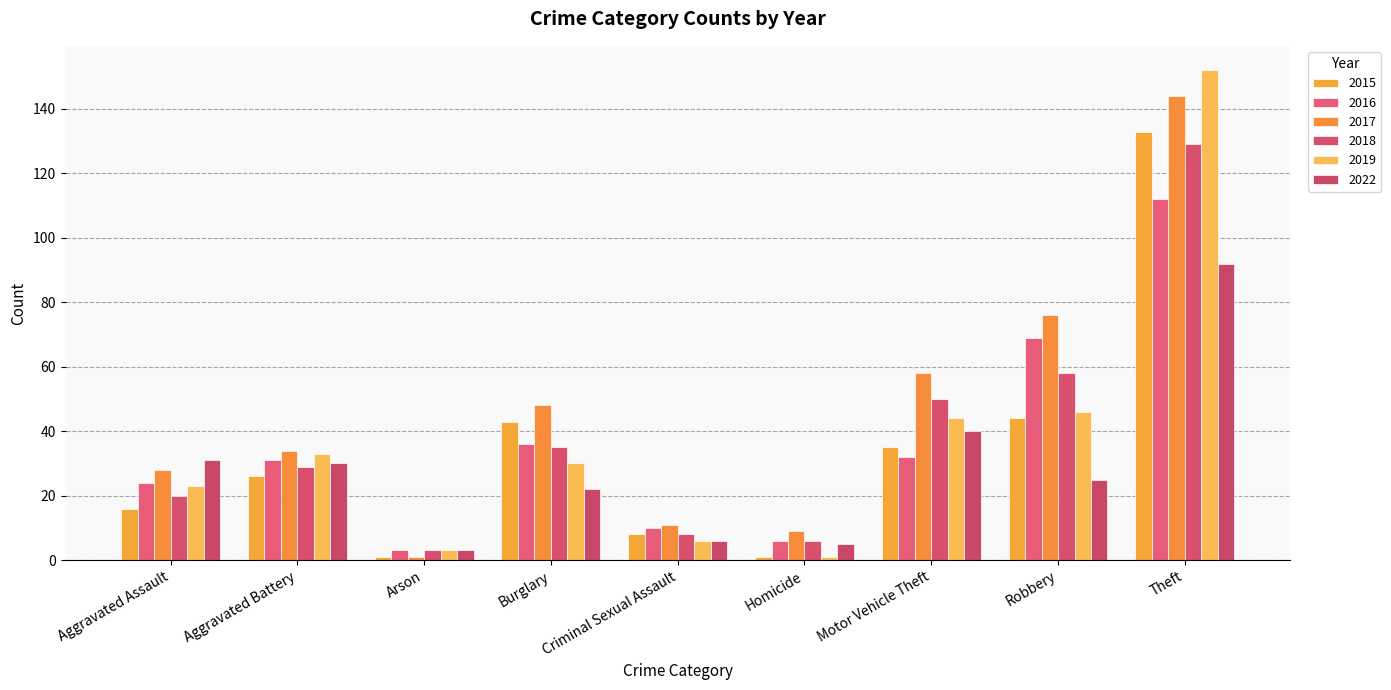

Reading left to right, transcribe all the data shown in this chart.

2015: Aggravated Assault=16	Aggravated Battery=26	Arson=1	Burglary=43	Criminal Sexual Assault=8	Homicide=1	Motor Vehicle Theft=35	Robbery=44	Theft=133
2016: Aggravated Assault=24	Aggravated Battery=31	Arson=3	Burglary=36	Criminal Sexual Assault=10	Homicide=6	Motor Vehicle Theft=32	Robbery=69	Theft=112
2017: Aggravated Assault=28	Aggravated Battery=34	Arson=1	Burglary=48	Criminal Sexual Assault=11	Homicide=9	Motor Vehicle Theft=58	Robbery=76	Theft=144
2018: Aggravated Assault=20	Aggravated Battery=29	Arson=3	Burglary=35	Criminal Sexual Assault=8	Homicide=6	Motor Vehicle Theft=50	Robbery=58	Theft=129
2019: Aggravated Assault=23	Aggravated Battery=33	Arson=3	Burglary=30	Criminal Sexual Assault=6	Homicide=1	Motor Vehicle Theft=44	Robbery=46	Theft=152
2022: Aggravated Assault=31	Aggravated Battery=30	Arson=3	Burglary=22	Criminal Sexual Assault=6	Homicide=5	Motor Vehicle Theft=40	Robbery=25	Theft=92